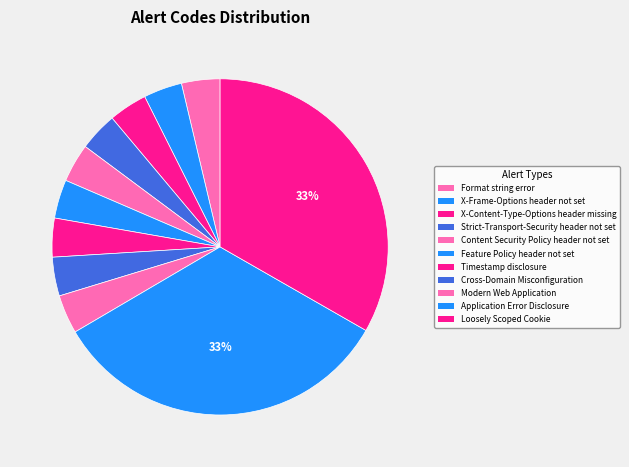

Count the number of slices in the pie.

11